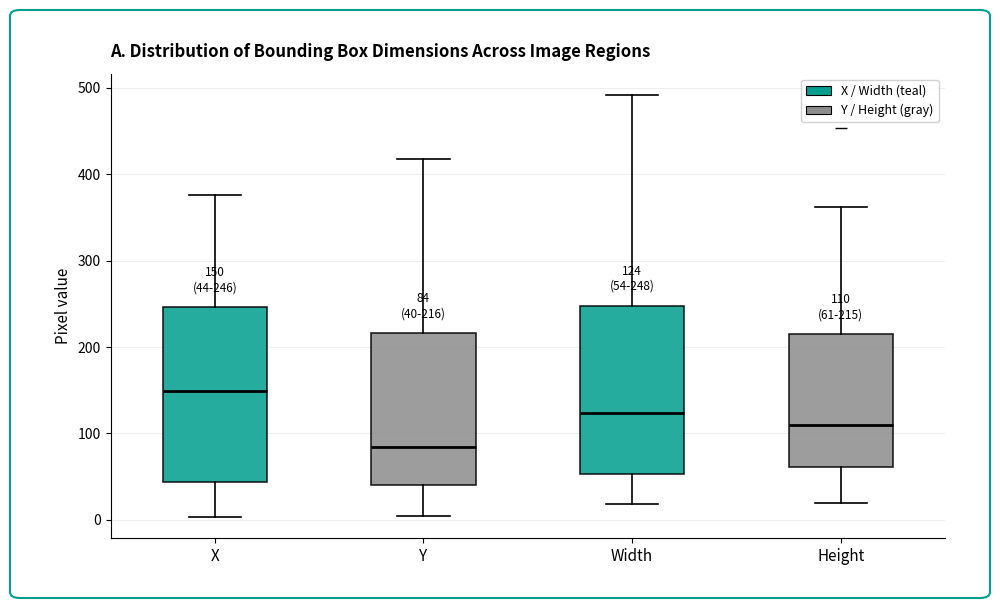

Which box has the highest median line?

X